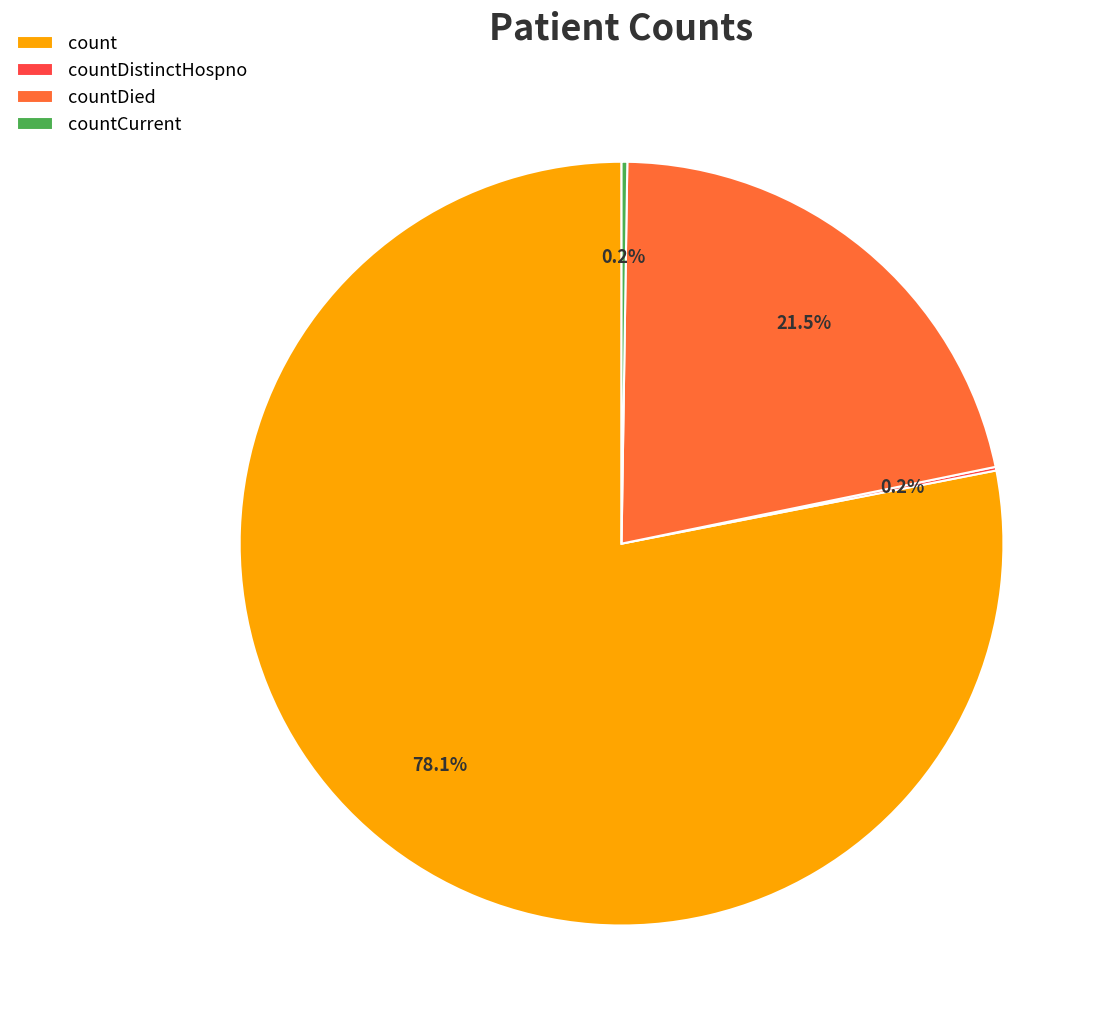

Which category has the biggest portion of the pie?

count